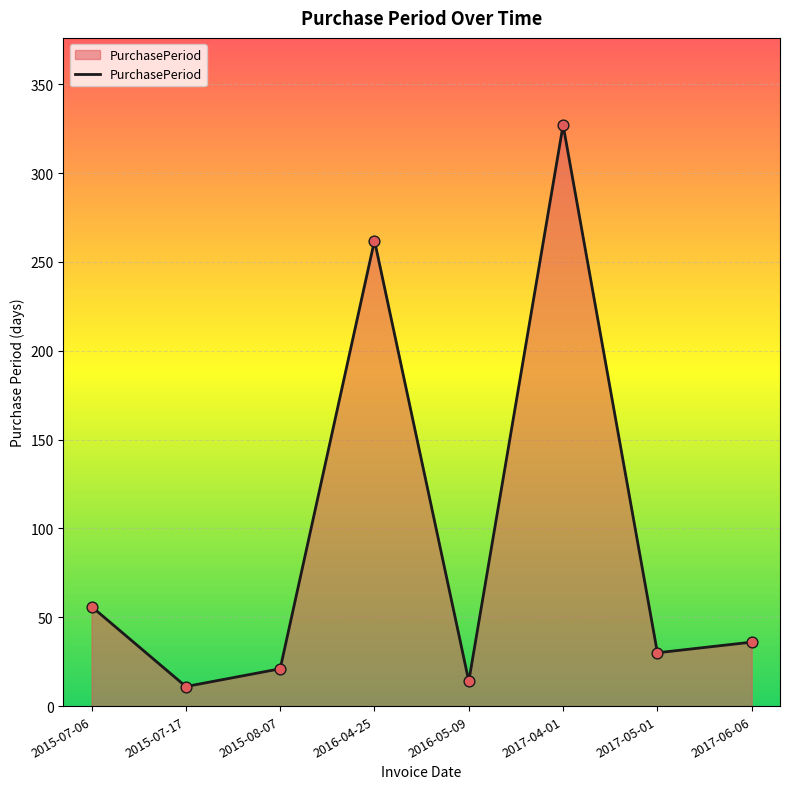

Between 2015-07-17 and 2016-04-25, which is larger?

2016-04-25